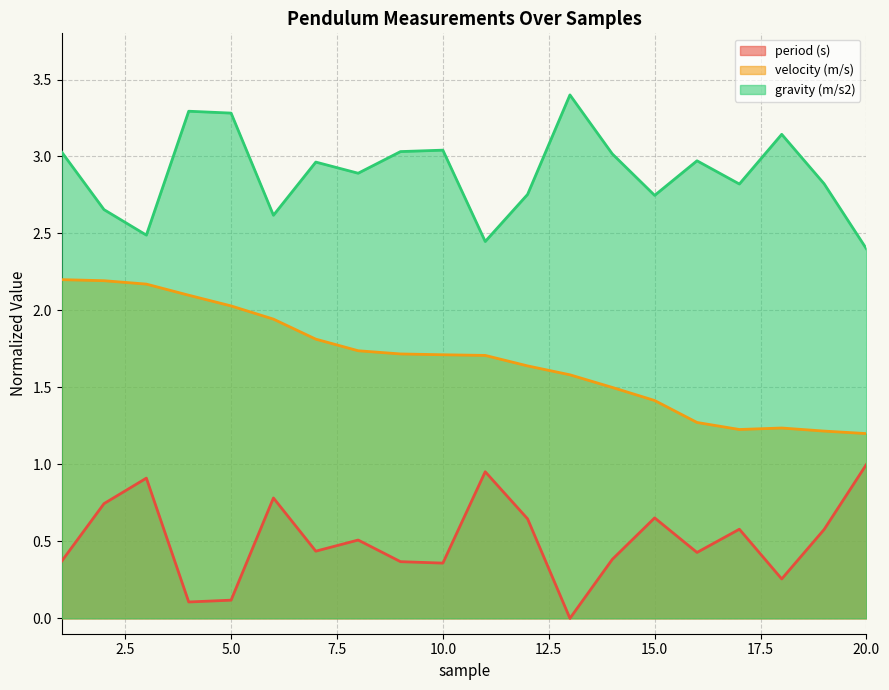

Reading left to right, what are all the values shown in this chart?

period (s): 1=0.4	2=0.7	3=0.9	4=0.1	5=0.1	6=0.8	7=0.4	8=0.5	9=0.4	10=0.4	11=1.0	12=0.6	13=0.0	14=0.4	15=0.7	16=0.4	17=0.6	18=0.3	19=0.6	20=1.0
velocity (m/s): 1=2.2	2=2.2	3=2.2	4=2.1	5=2.0	6=1.9	7=1.8	8=1.7	9=1.7	10=1.7	11=1.7	12=1.6	13=1.6	14=1.5	15=1.4	16=1.3	17=1.2	18=1.2	19=1.2	20=1.2
gravity (m/s2): 1=3.0	2=2.7	3=2.5	4=3.3	5=3.3	6=2.6	7=3.0	8=2.9	9=3.0	10=3.0	11=2.4	12=2.8	13=3.4	14=3.0	15=2.7	16=3.0	17=2.8	18=3.1	19=2.8	20=2.4